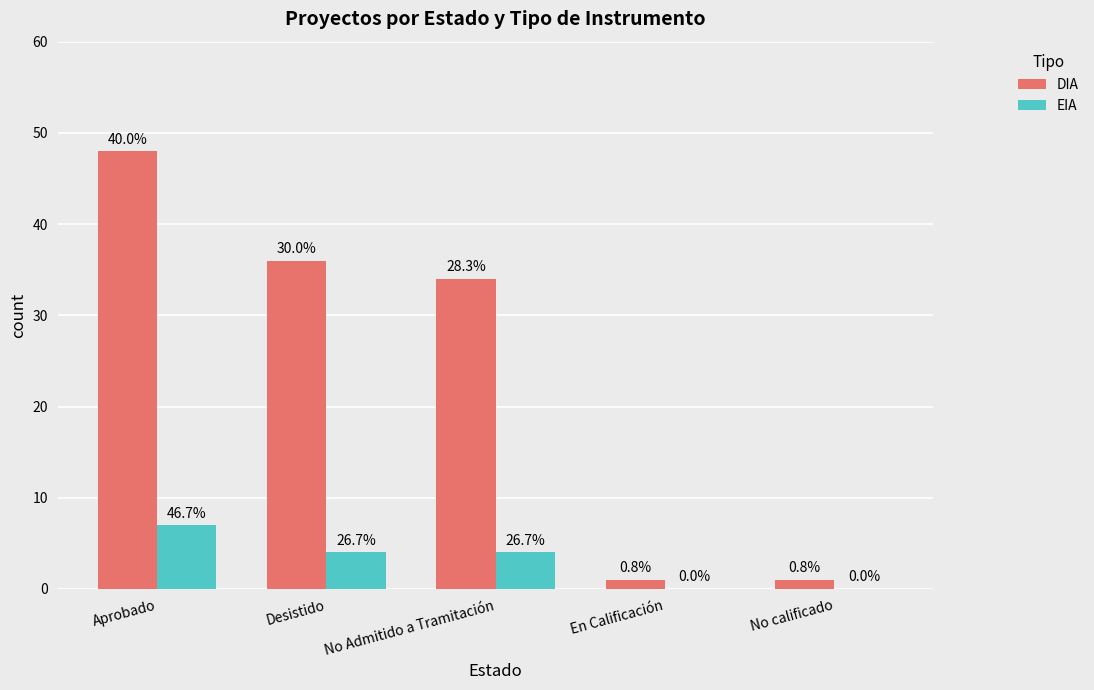

What is the greatest value displayed?

48